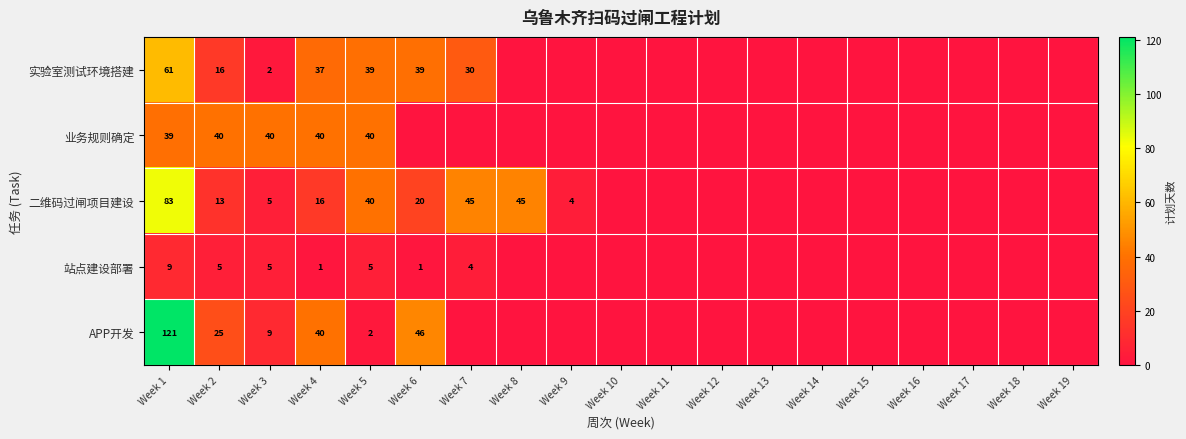

What is the spread (max minus min) of values at Week 3?

38